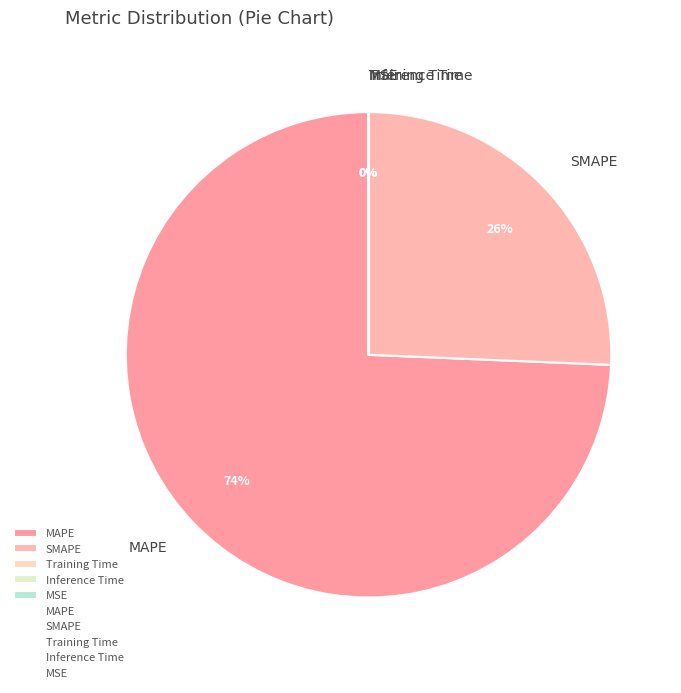

True or false: MAPE accounts for 74% of the total.

True